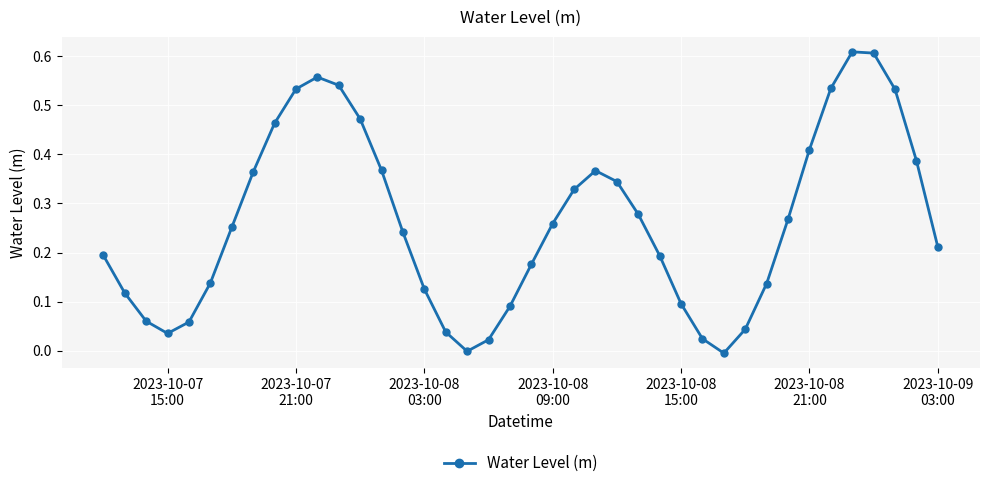

What is the sum of all values?

10.5